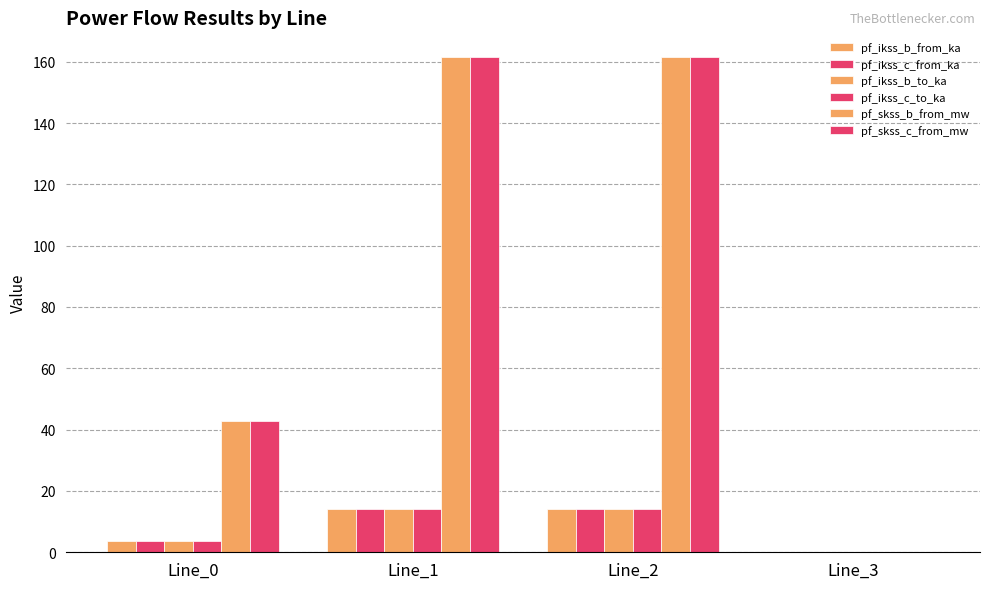

How many values in the pf_ikss_b_from_ka series exceed 13?

2